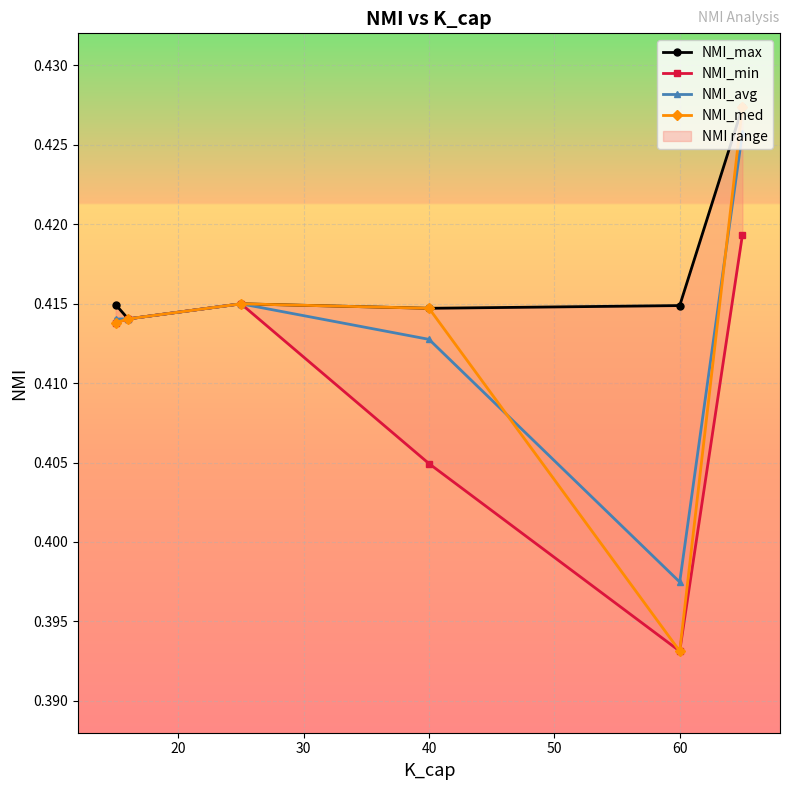

List the series in order of their peak value, lowest first.

NMI_min, NMI_avg, NMI_max, NMI_med